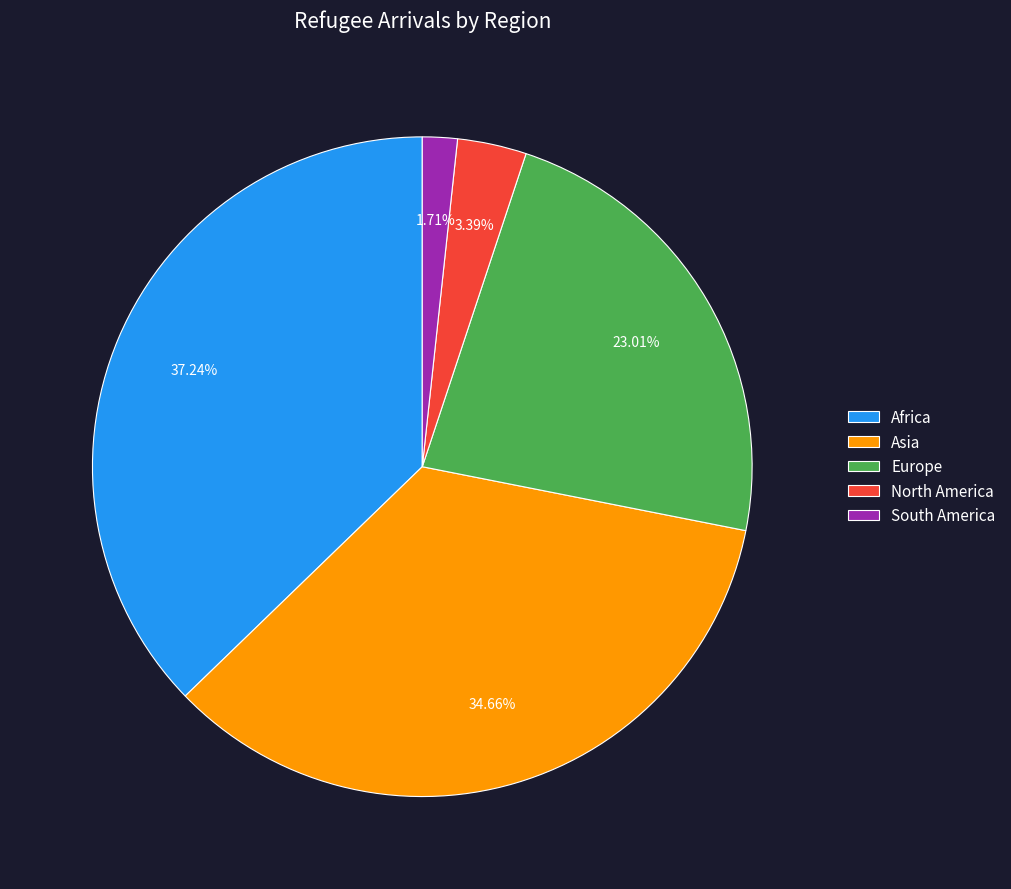

Combined, what portion of the pie is North America and South America?

5.1%